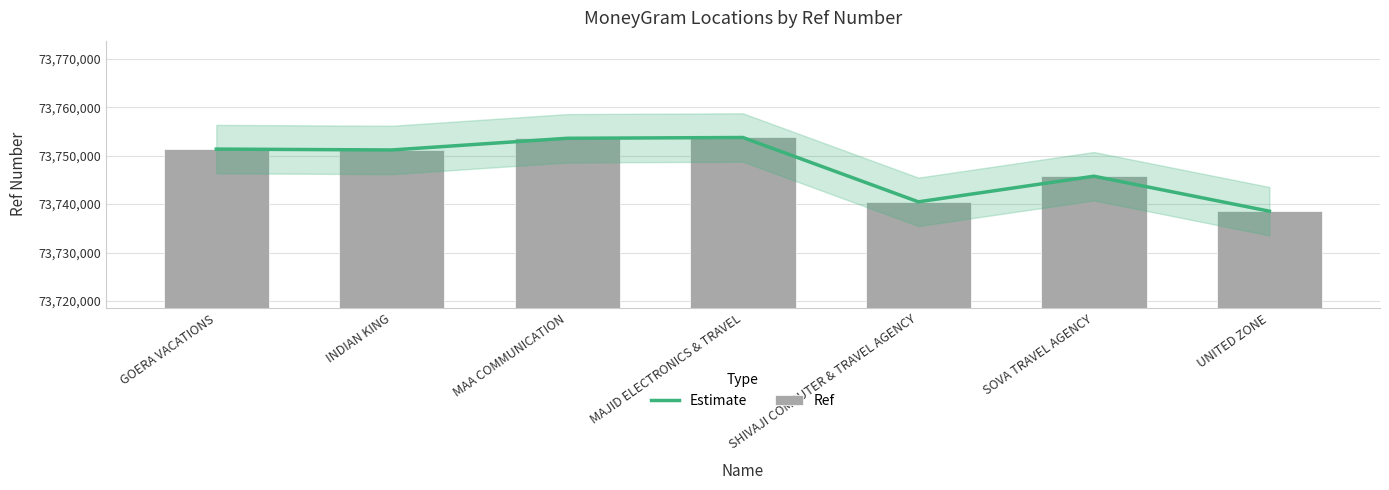

Reading left to right, list all the values displayed in this chart.

Estimate: GOERA VACATIONS=73751357	INDIAN KING=73751179	MAA COMMUNICATION=73753591	MAJID ELECTRONICS & TRAVEL=73753753	SHIVAJI COMPUTER & TRAVEL AGENCY=73740465	SOVA TRAVEL AGENCY=73745758	UNITED ZONE=73738529
Ref: GOERA VACATIONS=73751357	INDIAN KING=73751179	MAA COMMUNICATION=73753591	MAJID ELECTRONICS & TRAVEL=73753753	SHIVAJI COMPUTER & TRAVEL AGENCY=73740465	SOVA TRAVEL AGENCY=73745758	UNITED ZONE=73738529